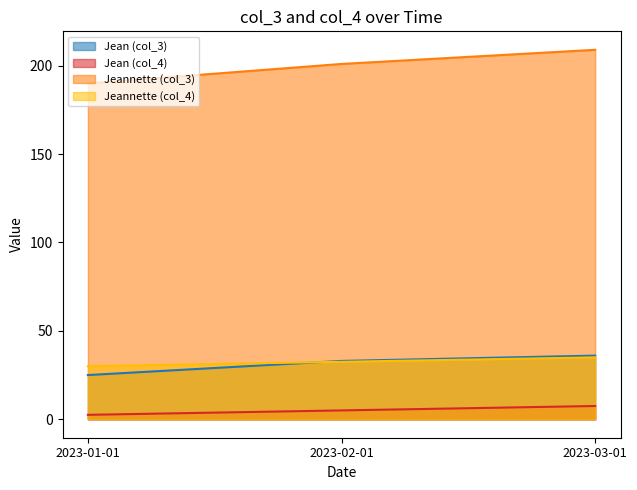

What is the average value of the Jean (col_4) series?

5.0